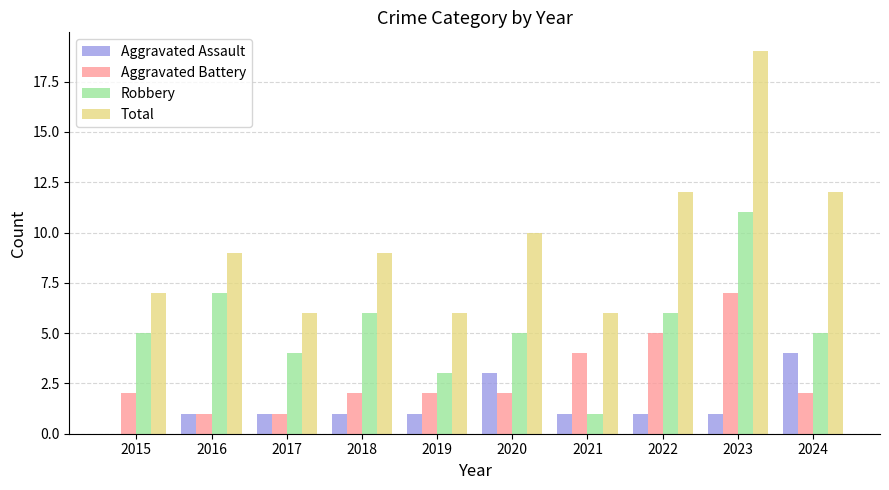

Is it true that Aggravated Assault equals 1 at 2023?

True